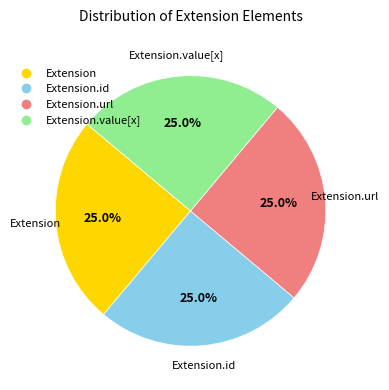

Does any single category account for the majority?

No